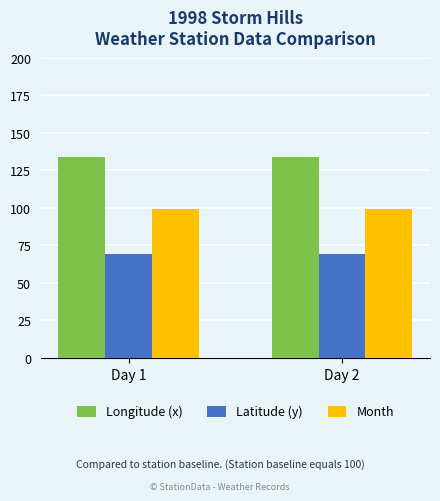

Rank the series by their average value, from highest to lowest.

Longitude (x), Month, Latitude (y)